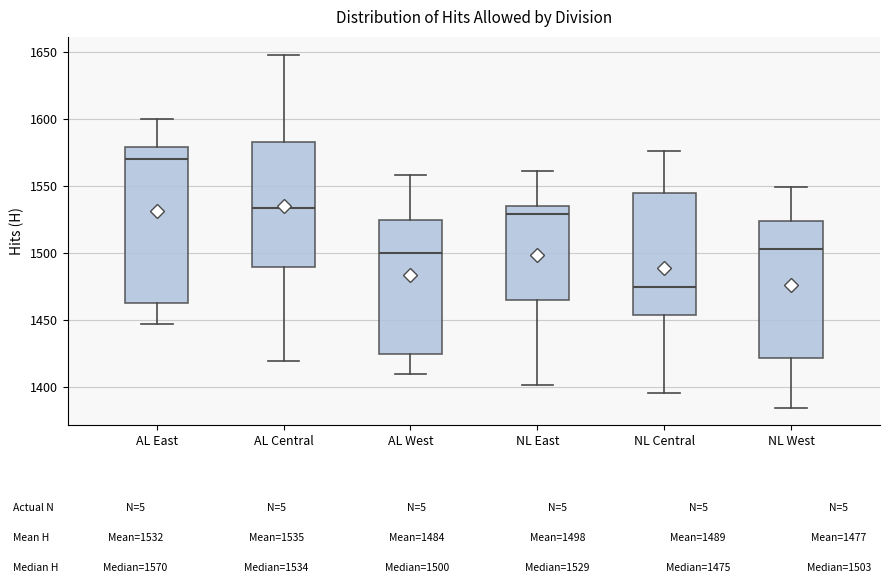

Reading left to right, read every box against the y-axis: the position of its median line, the range the box covers, and the ends of its whiskers. The values are not printed on the chart, so give them approximately, as read against the axis.

AL East: median 1570, box 1465 to 1580, whiskers 1445 to 1600
AL Central: median 1535, box 1490 to 1585, whiskers 1420 to 1650
AL West: median 1500, box 1425 to 1525, whiskers 1410 to 1560
NL East: median 1530, box 1465 to 1535, whiskers 1400 to 1560
NL Central: median 1475, box 1455 to 1545, whiskers 1395 to 1575
NL West: median 1505, box 1420 to 1525, whiskers 1385 to 1550